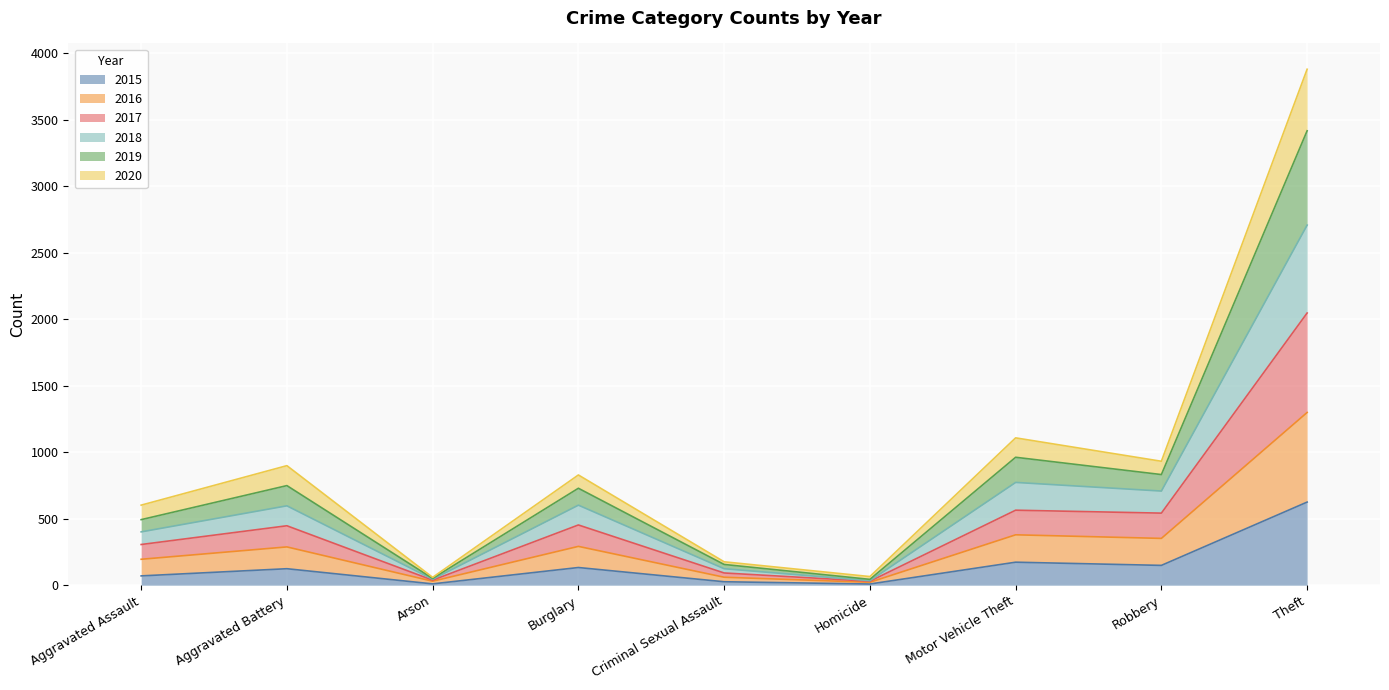

Where is 2015 nearest to the value 317?

Motor Vehicle Theft